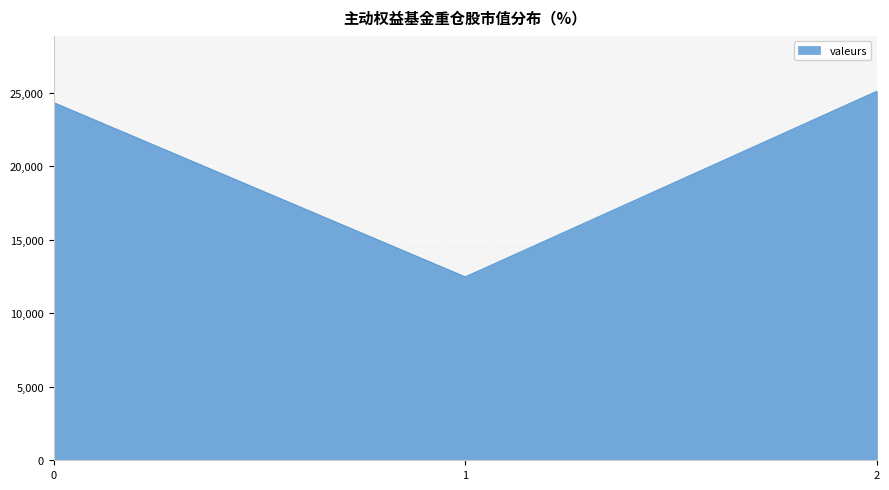

What is the change in value from 1 to 2?

+12629